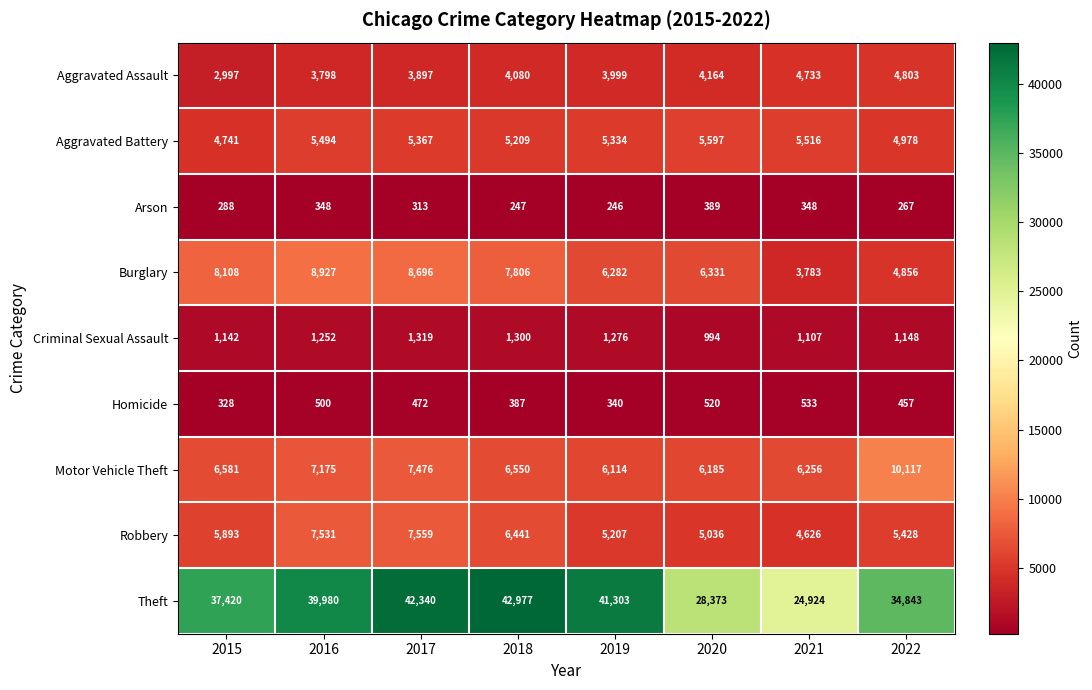

What is the total value across all series at 2015?

67498